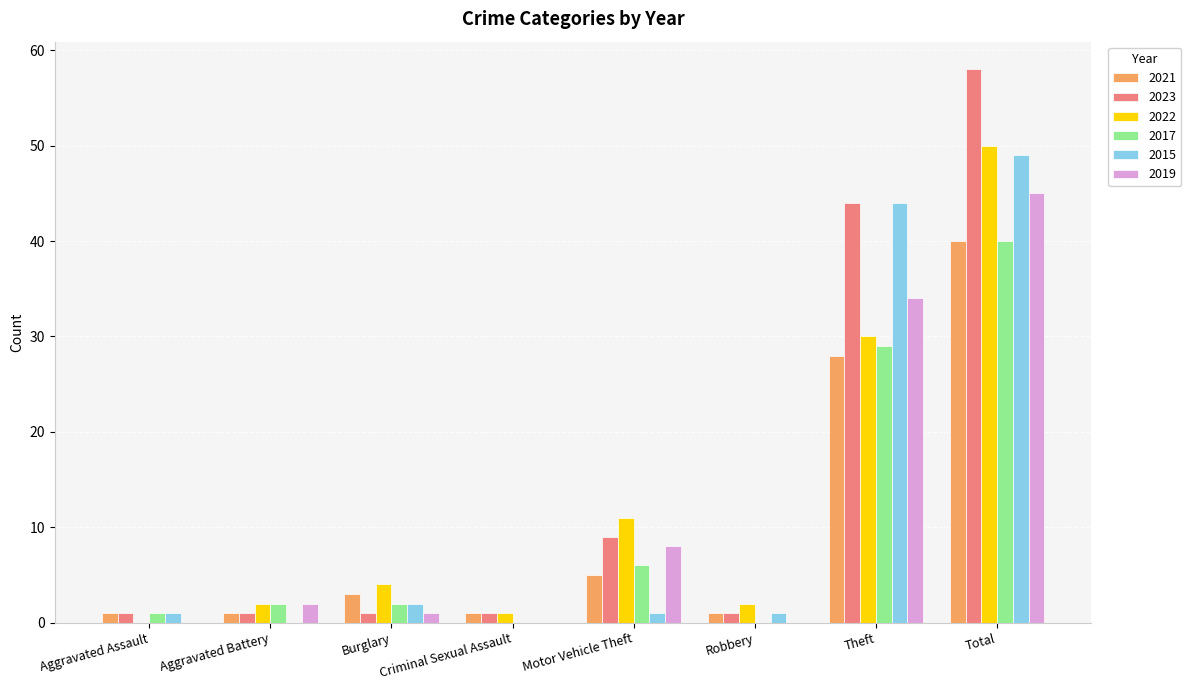

What is the sum of all 2021 values?

80